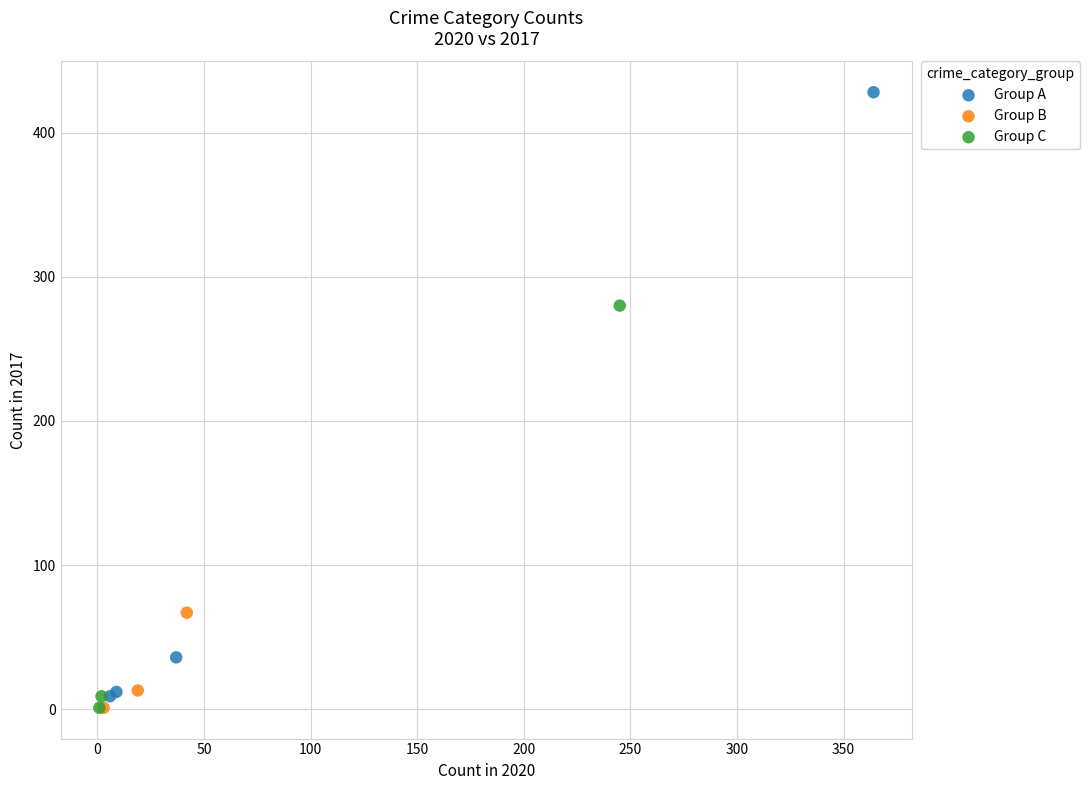

Which series has the largest Y range (max minus min)?

Group A